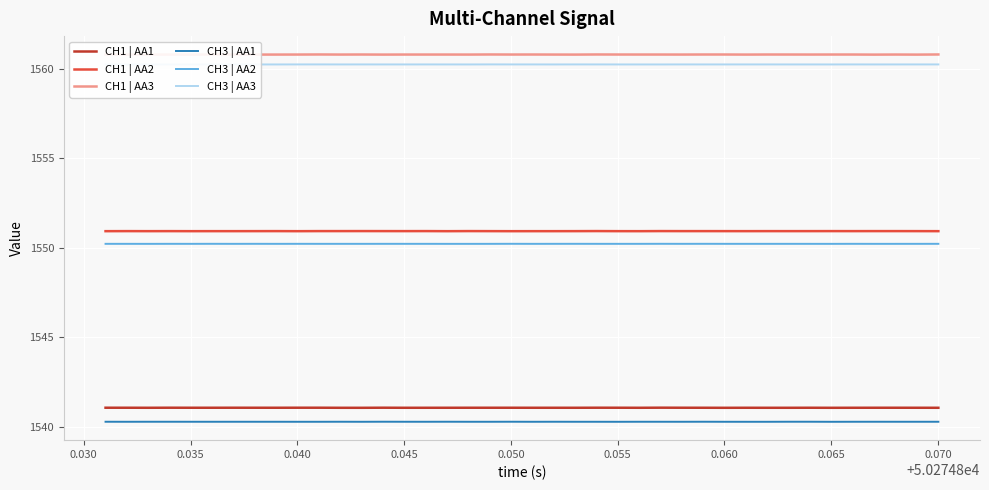

True or false: CH1 | AA3 has more than 0 points higher than both neighbors.

True